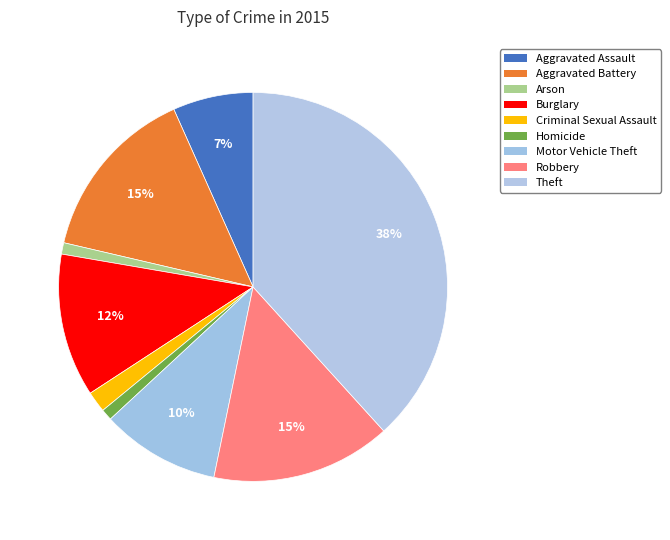

To the nearest percent, what is the combined percentage of Robbery and Aggravated Battery?

30%